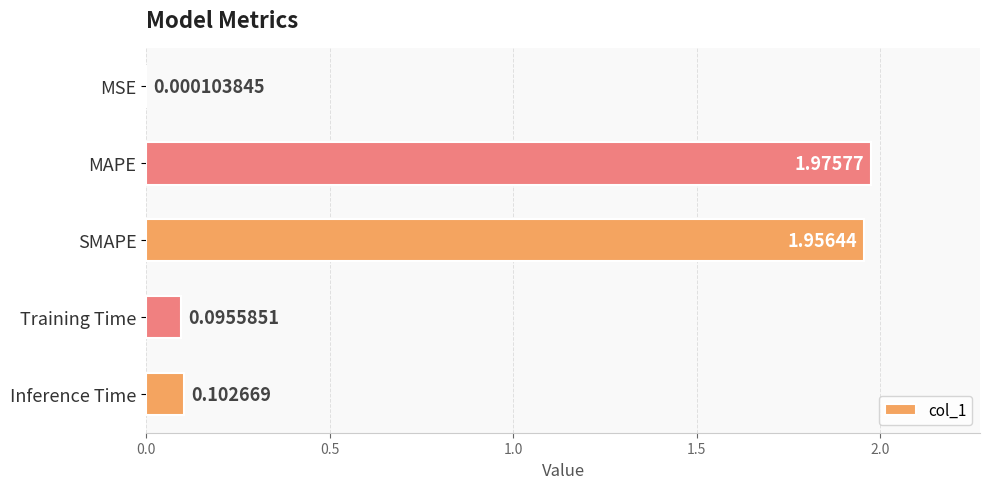

At which label is the value closest to 0?

MSE